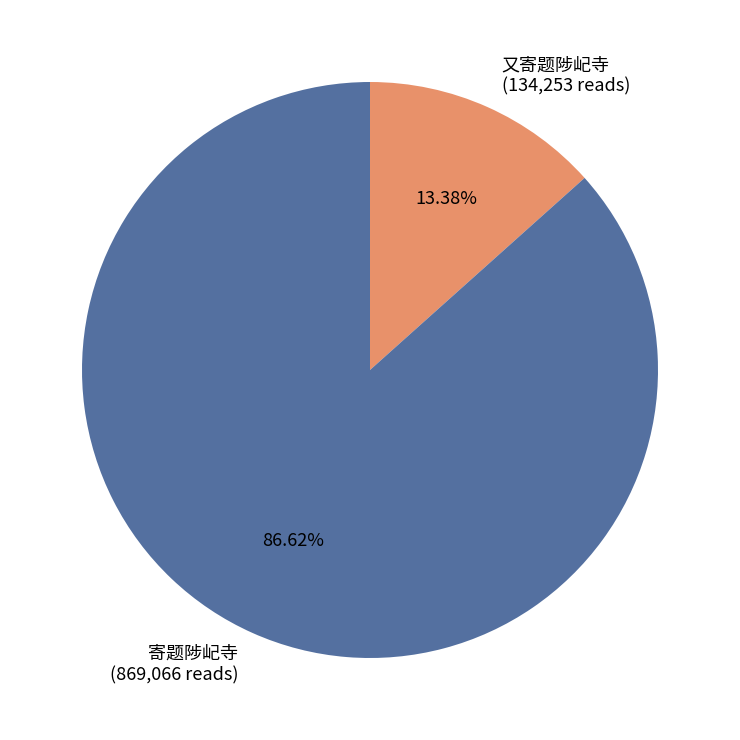

Combined, what portion of the pie is 寄题陟屺寺 and 又寄题陟屺寺?

100.0%